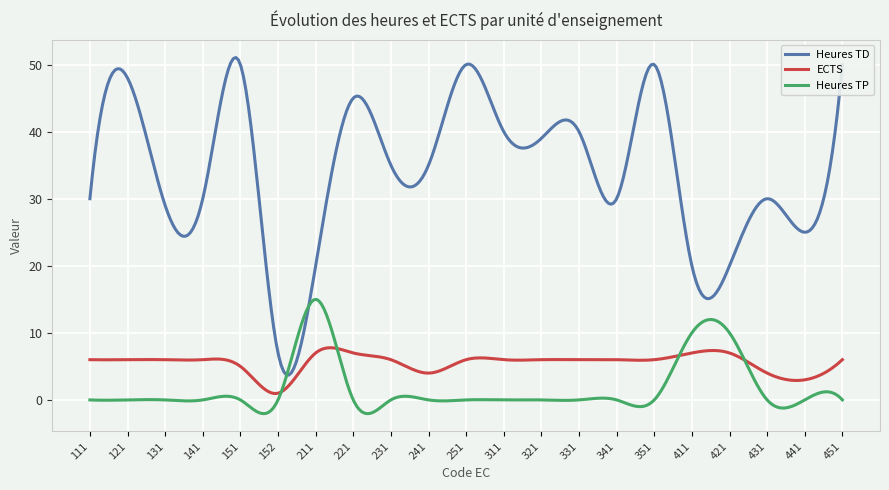

What is the smallest value displayed?

-2.1